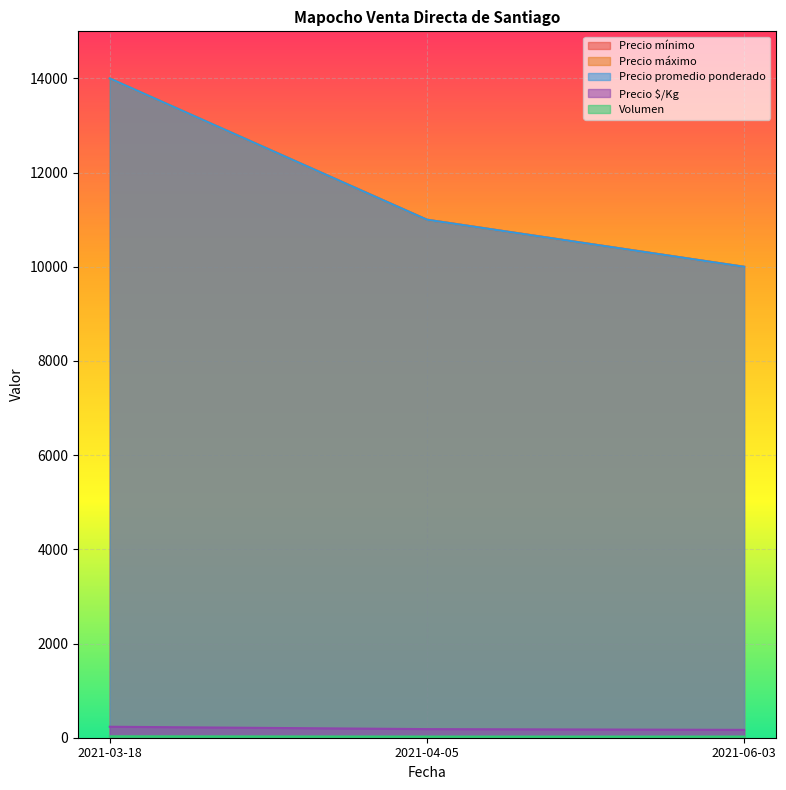

What is the value of the Precio mínimo point at the 2nd from the left?

11000